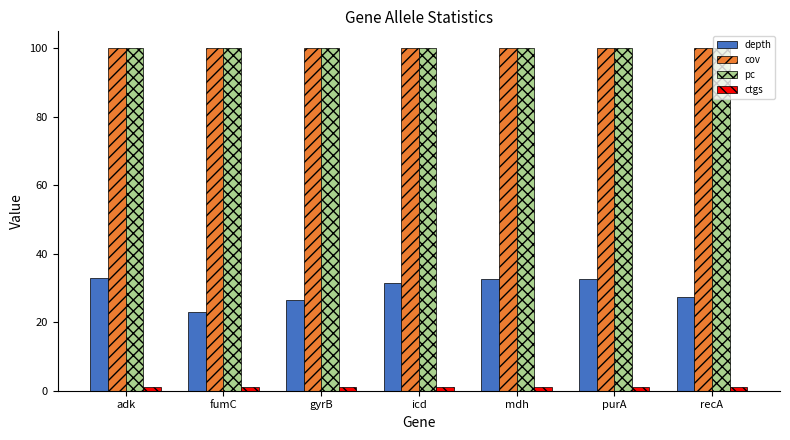

What is the label of the 6th bar from the right?

fumC